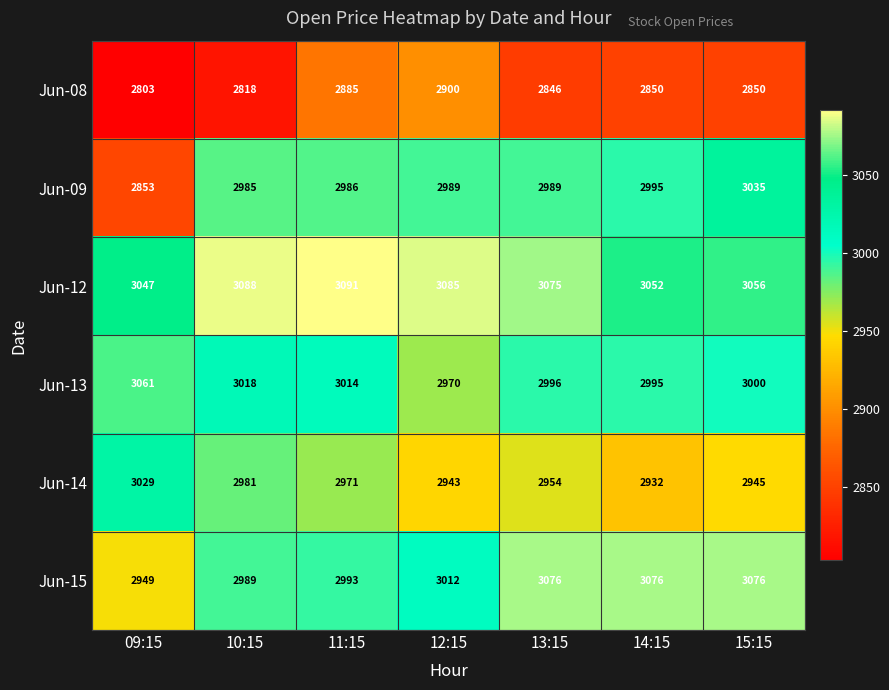

Is it true that Jun-15 equals 5324 at 15:15?

False